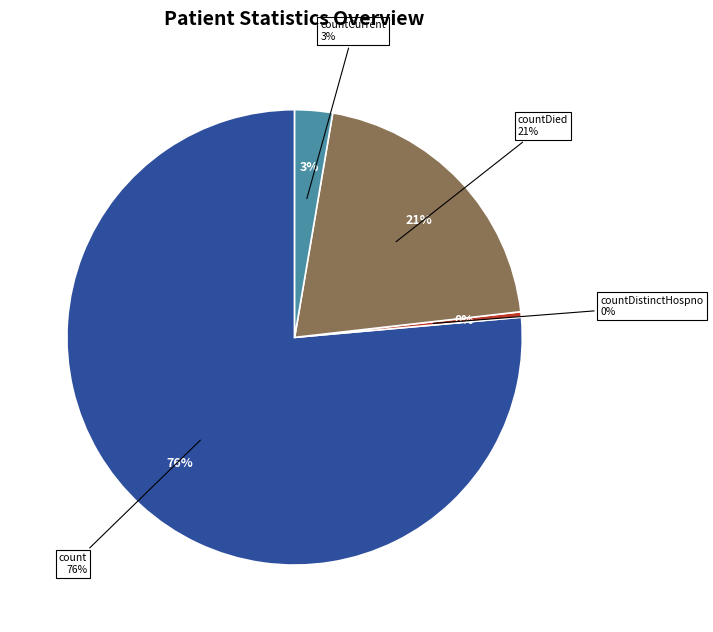

To the nearest percent, what is the combined percentage of countDied and count?

97%